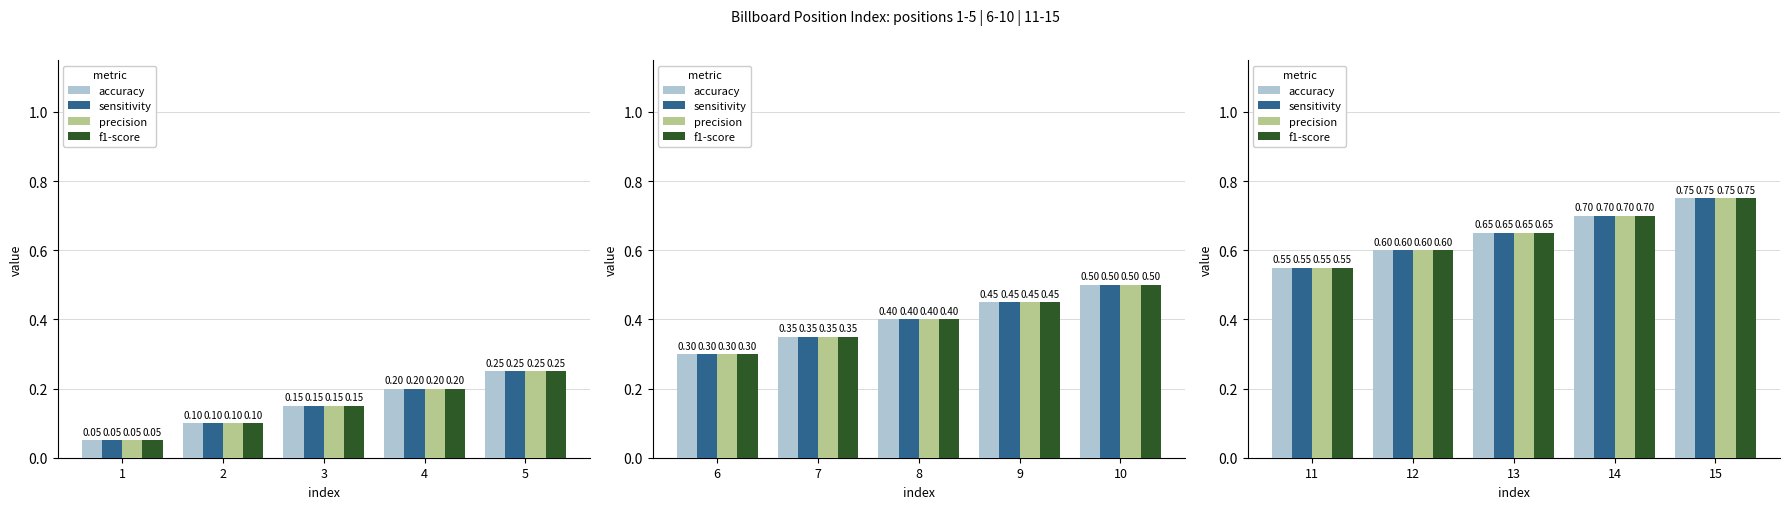

What is the value of the sensitivity bar at the 5th from the left?

0.8